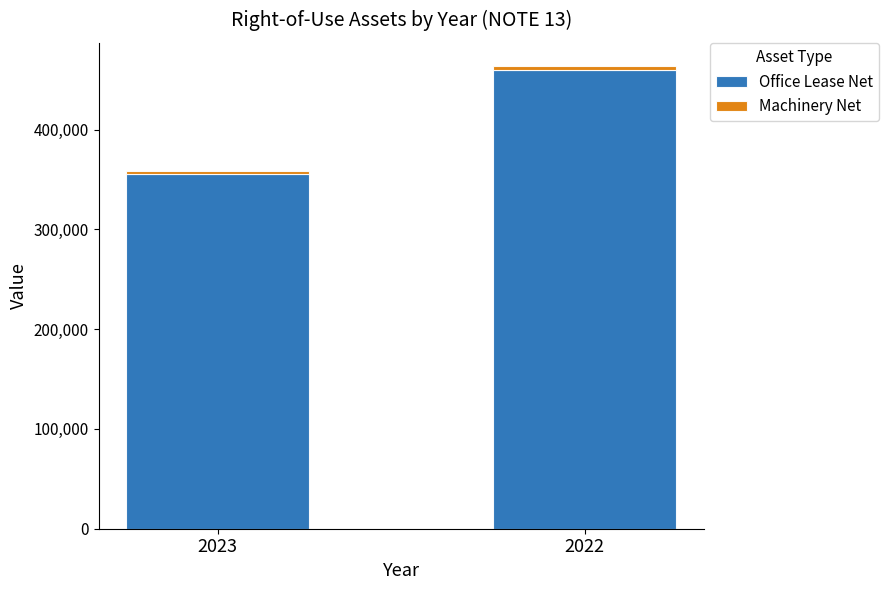

The value of Office Lease Net at 2023 is 85487. True or false?

False